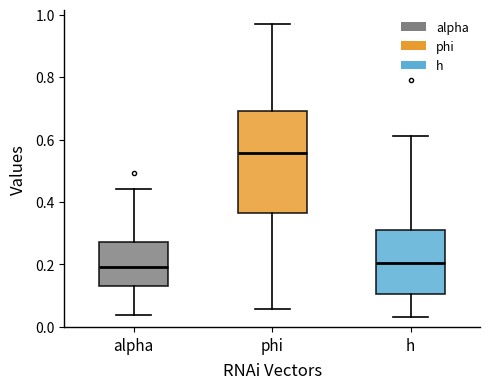

Which box's median line is the highest?

phi